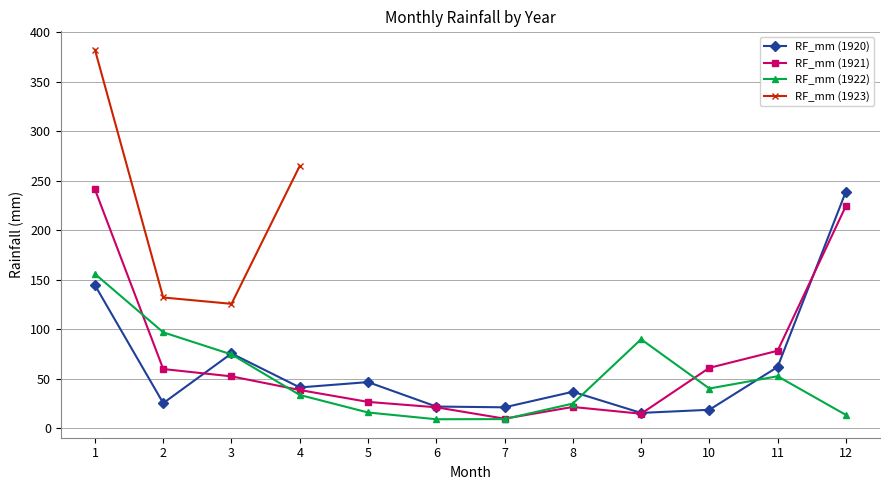

What is the difference between the maximum and second lowest values in the RF_mm (1921) series?

226.5